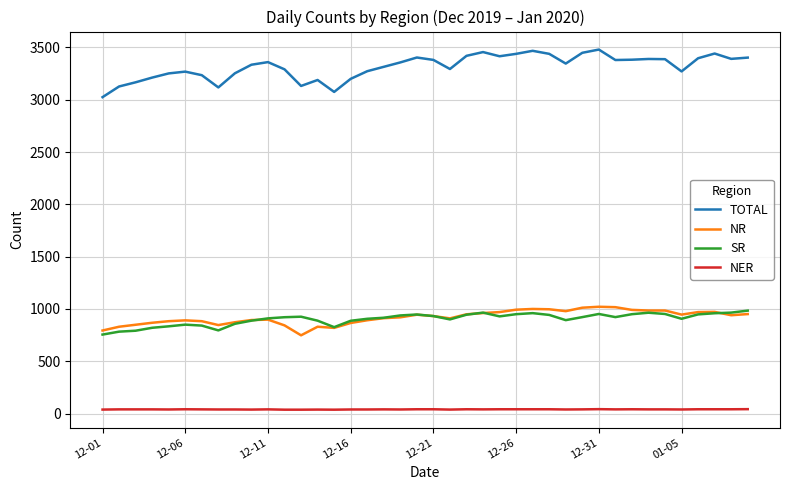

Which series has the largest total across all categories?

TOTAL